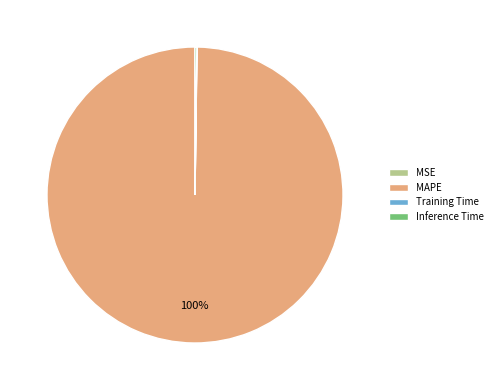

What is the largest slice in the pie chart?

MAPE